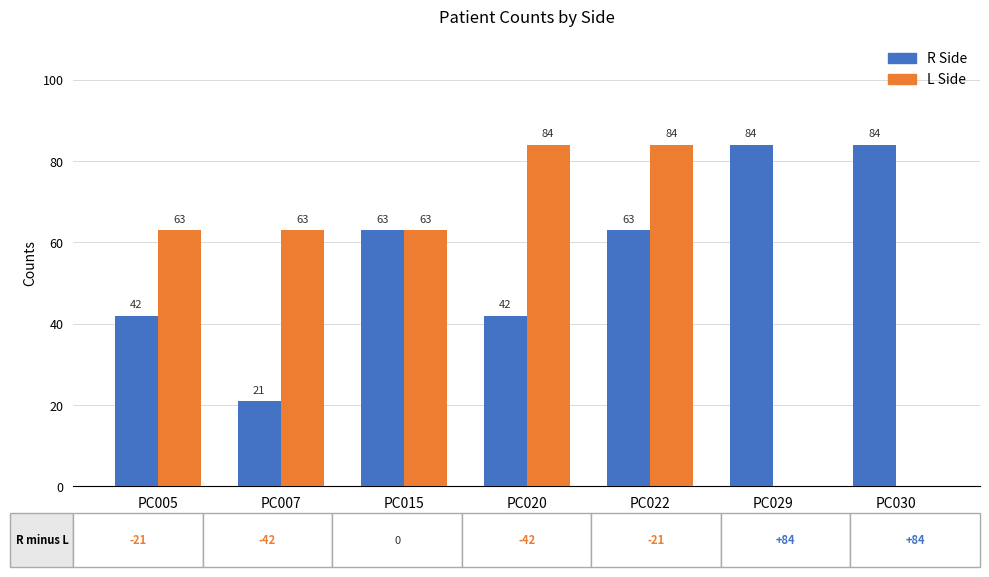

At which category is the sum across all series the highest?

PC022